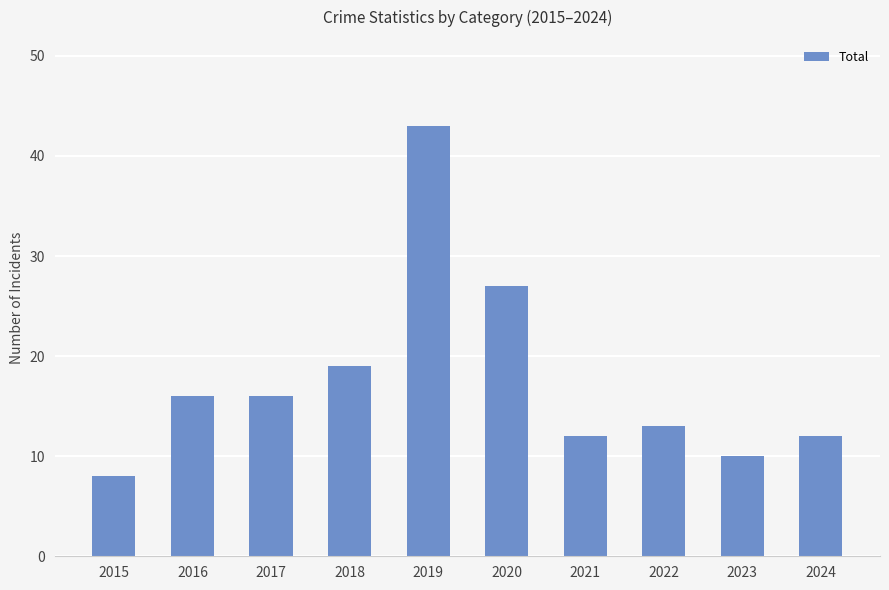

Between 2023 and 2020, which is larger?

2020